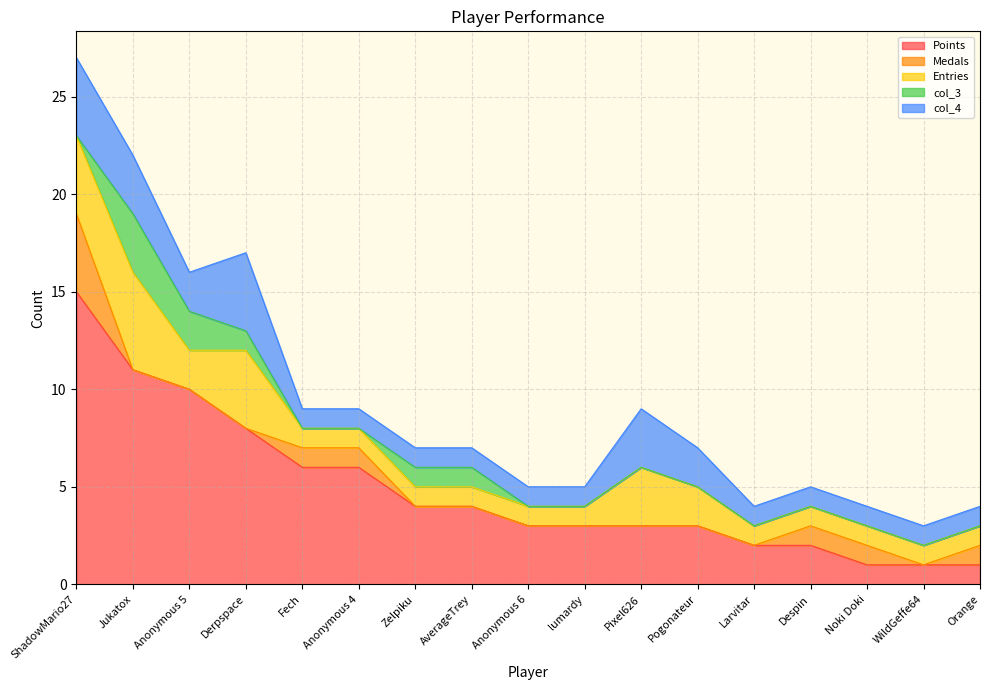

Is it true that Entries equals 1 at Anonymous 4?

True